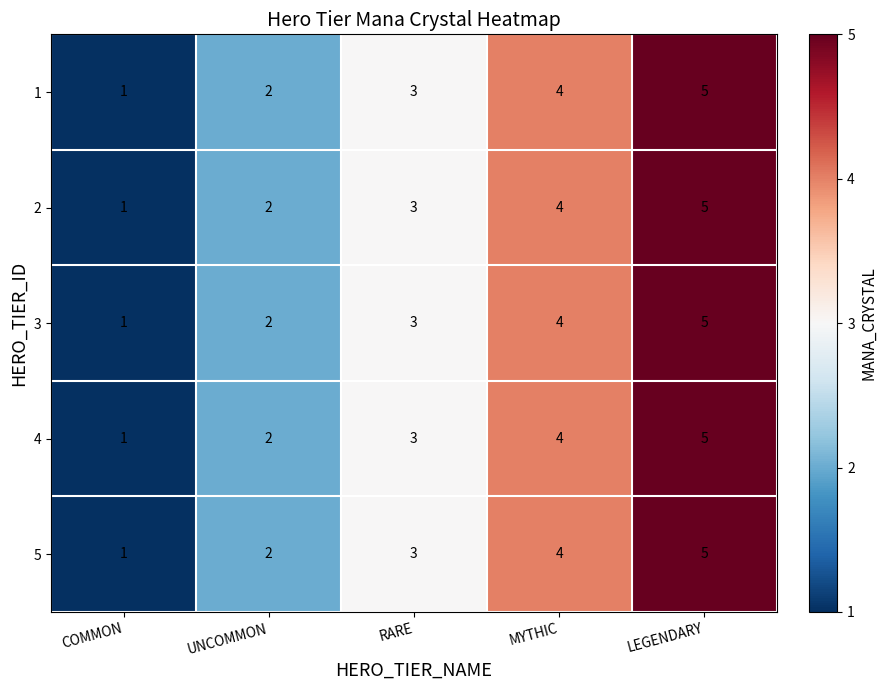

Where is 1 nearest to the value 3?

RARE